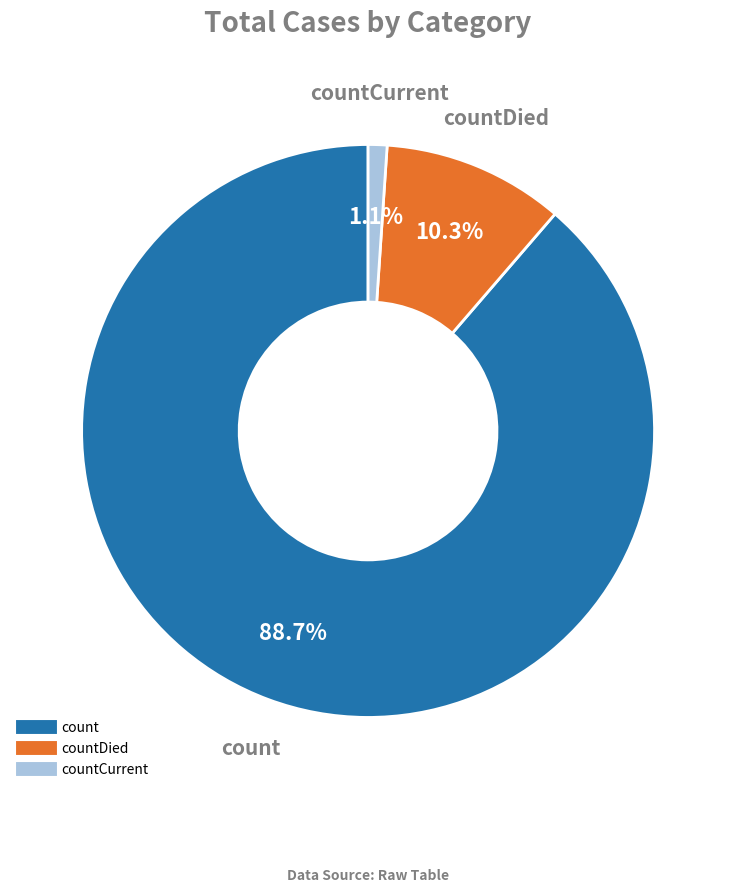

Does any single category account for the majority?

Yes